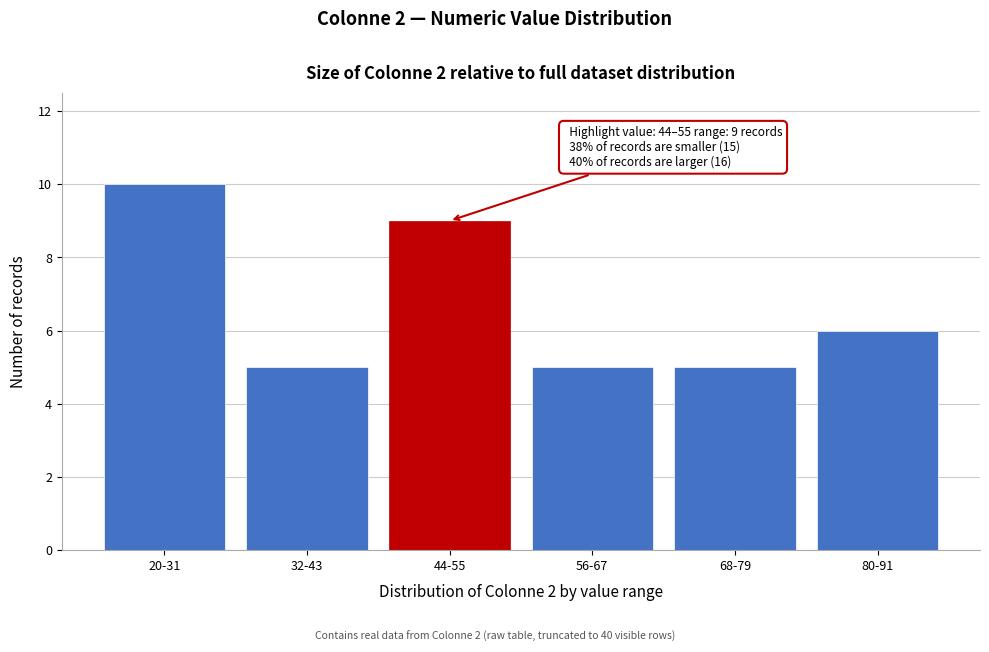

Reading left to right, list all the values displayed in this chart.

20-31=10	32-43=5	44-55=9	56-67=5	68-79=5	80-91=6